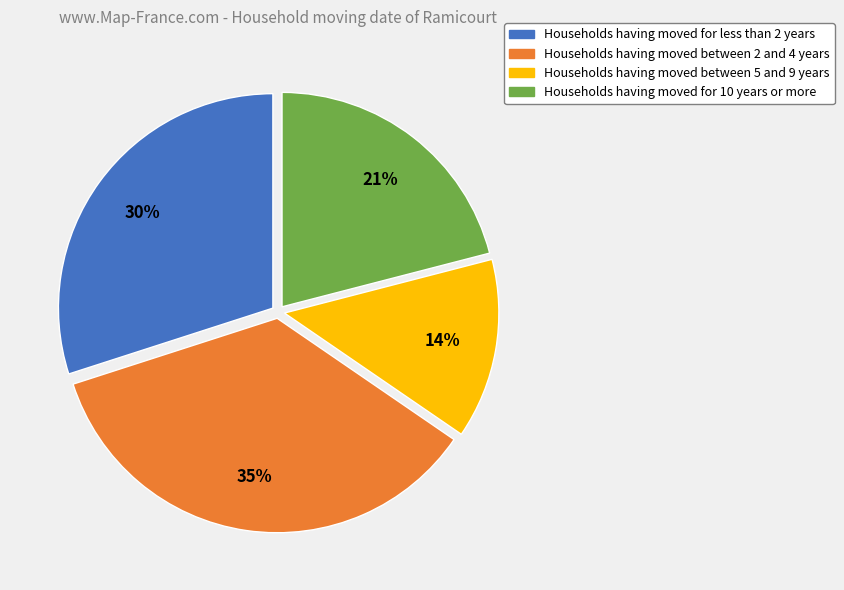

What is the largest slice in the pie chart?

Households having moved between 2 and 4 years